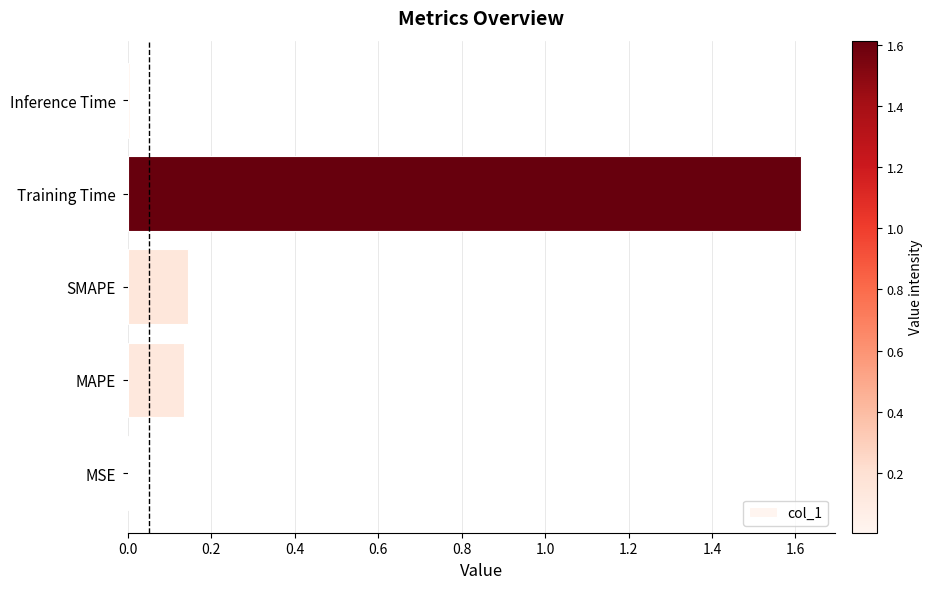

Between MSE and Training Time, which is larger?

Training Time